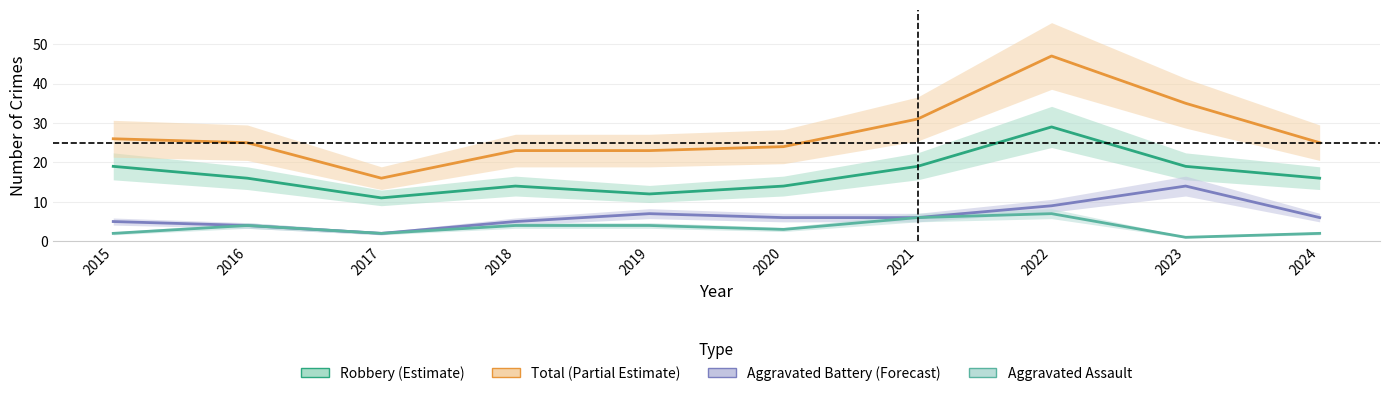

What is the highest value of the Total series?

47